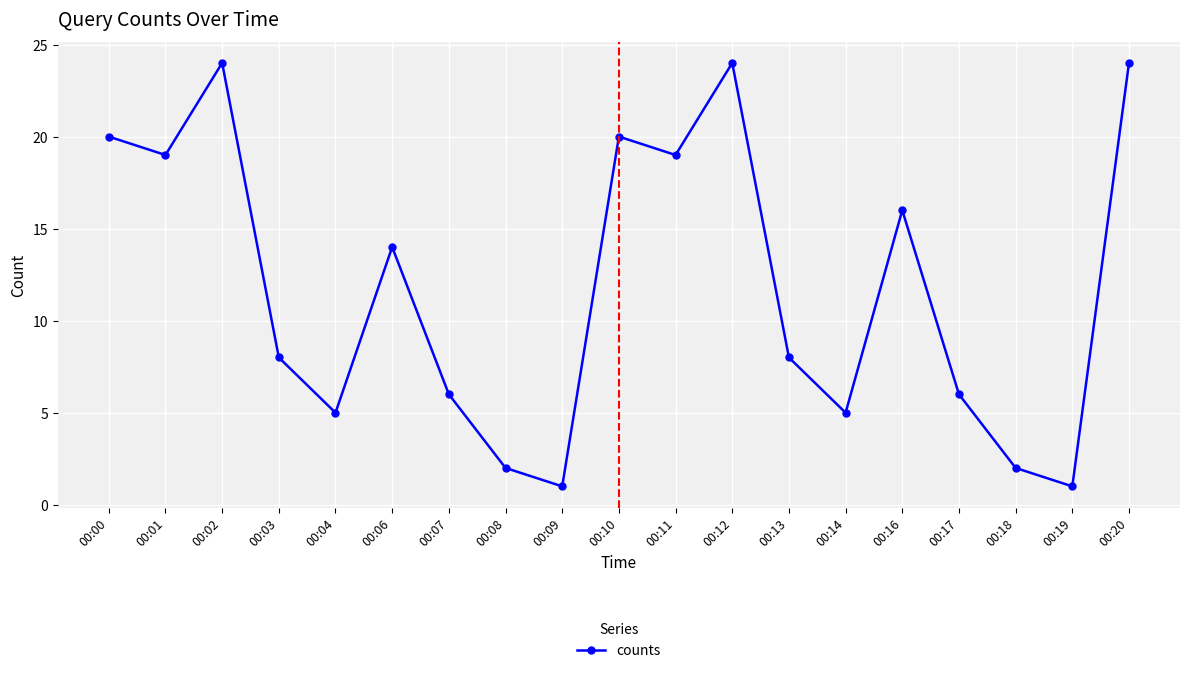

At which label is the value closest to 12?

00:06